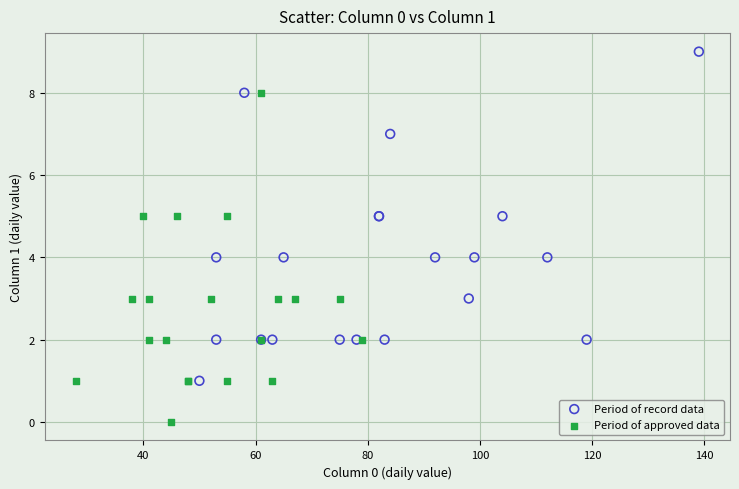

Which series reaches the maximum Y coordinate?

Period of record data